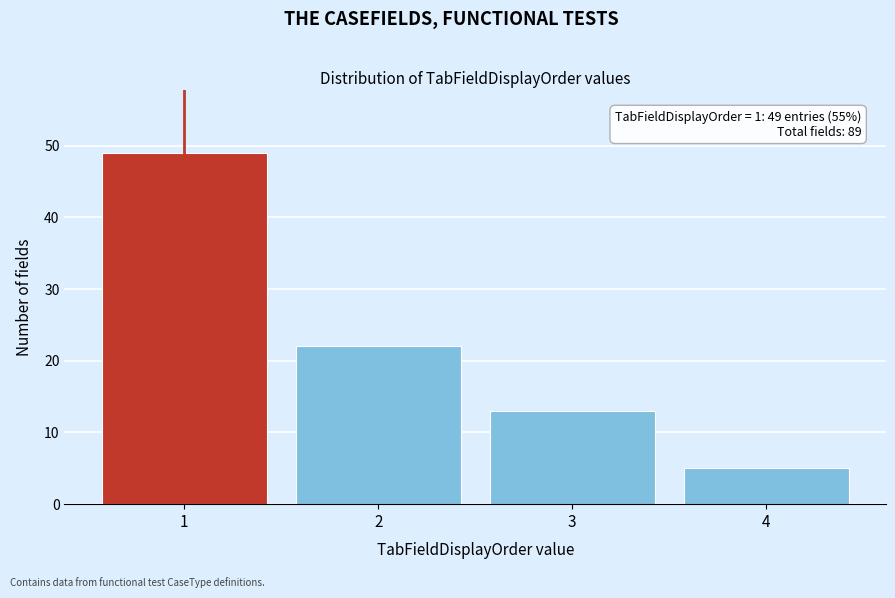

Reading right to left, transcribe all the data shown in this chart.

4=5	3=13	2=22	1=49